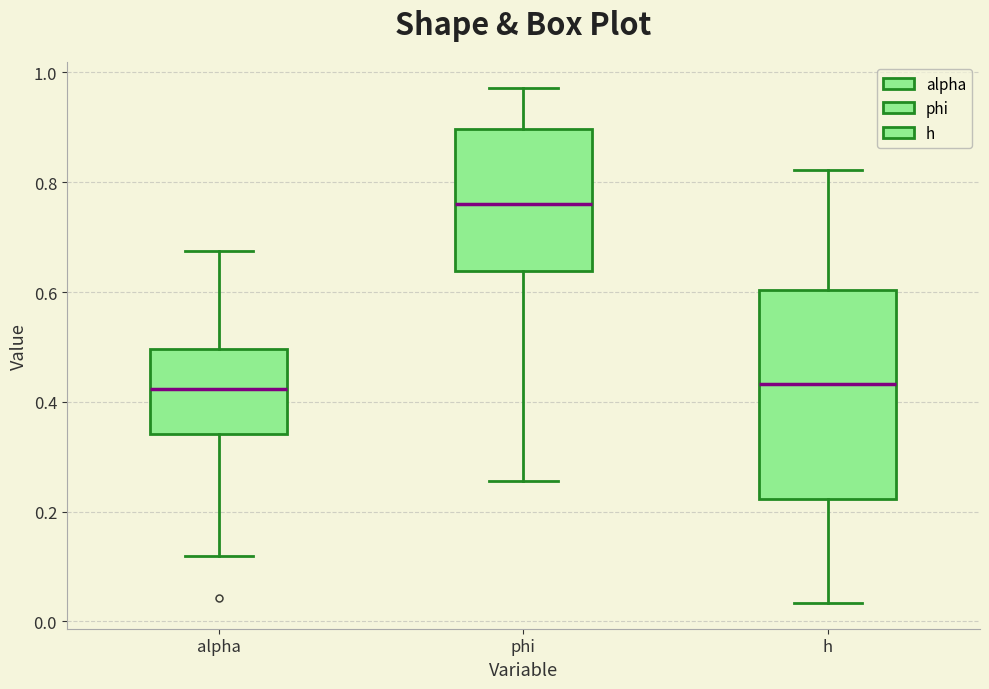

Where is the upper edge of the box for alpha on the y-axis? The values are not printed on the chart, so give them approximately, as read against the axis.

0.50